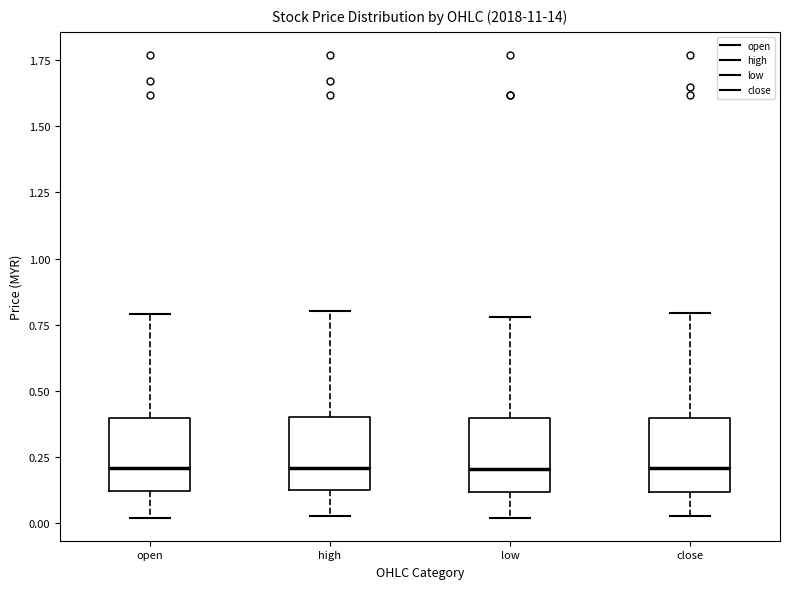

Where does the lower whisker of the box for close end on the y-axis? The values are not printed on the chart, so give them approximately, as read against the axis.

0.05